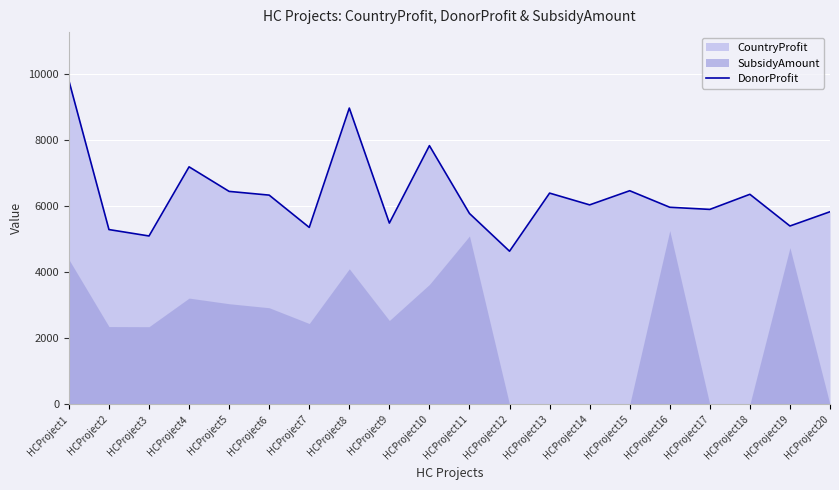

At which category does the data reach its first local valley?

HCProject3